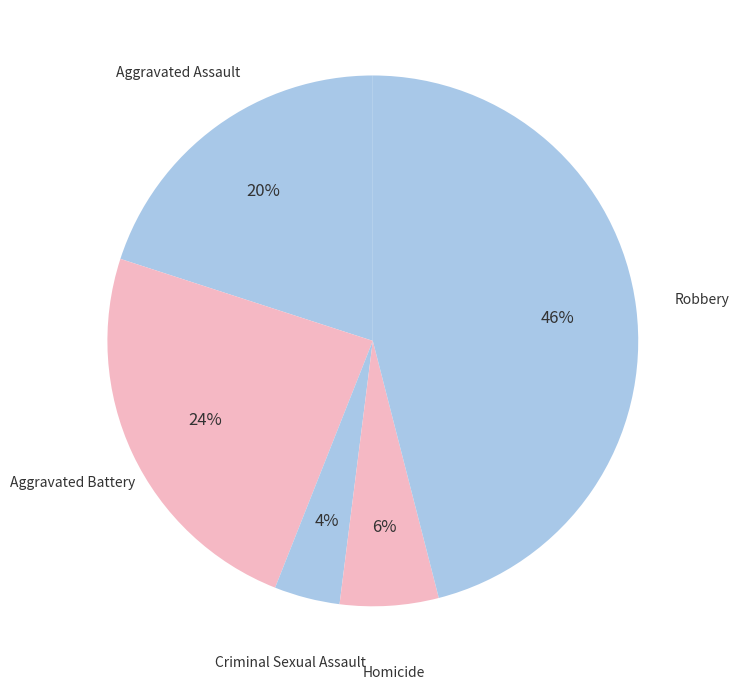

Which slice is the largest?

Robbery